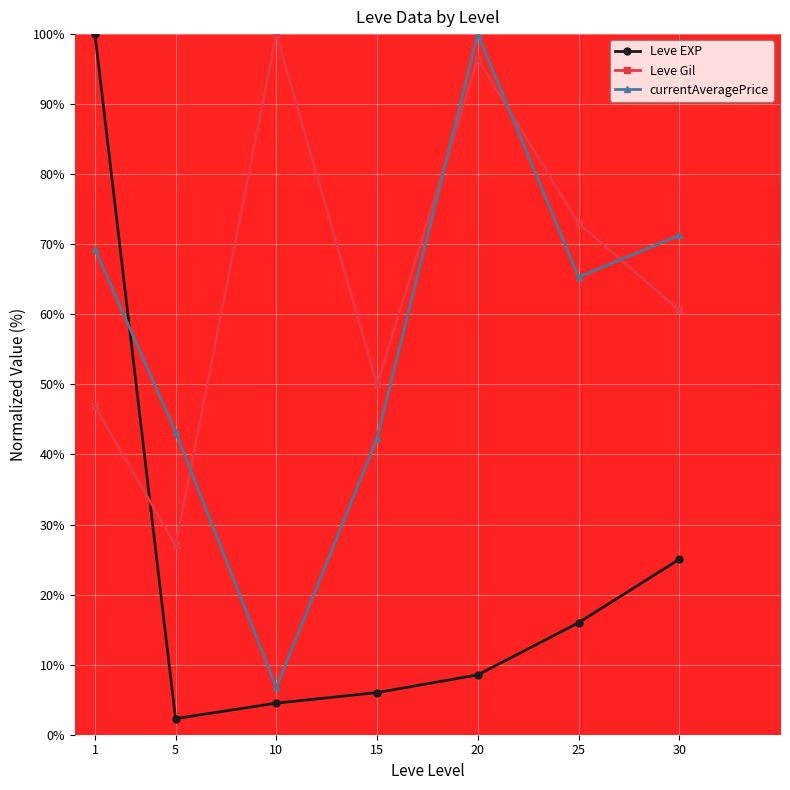

How many intersections are there between currentAveragePrice and Leve Gil?

4